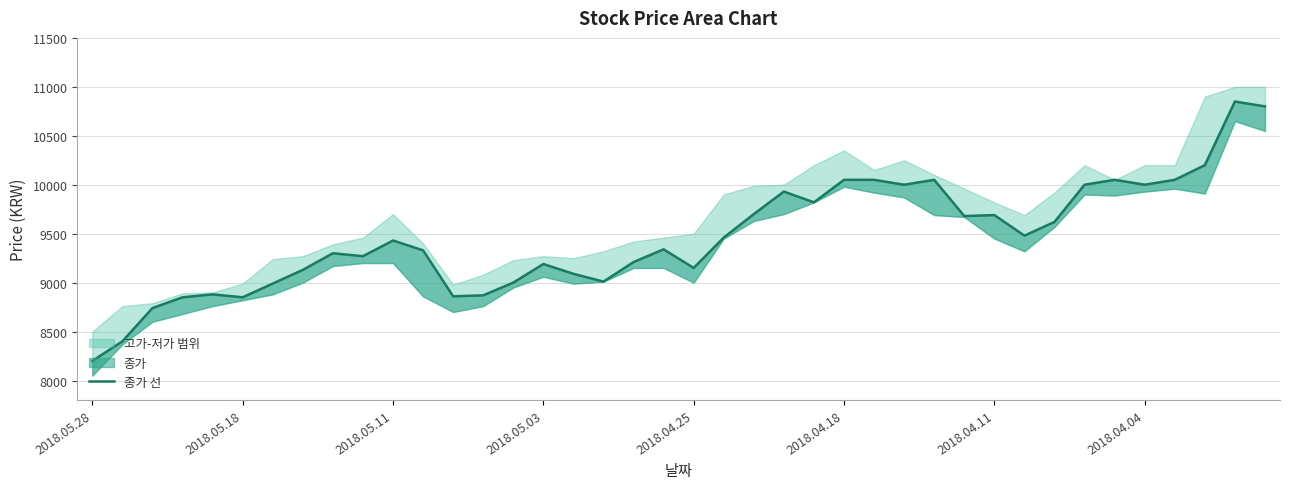

What is the value of the 32nd point from the left?

9480